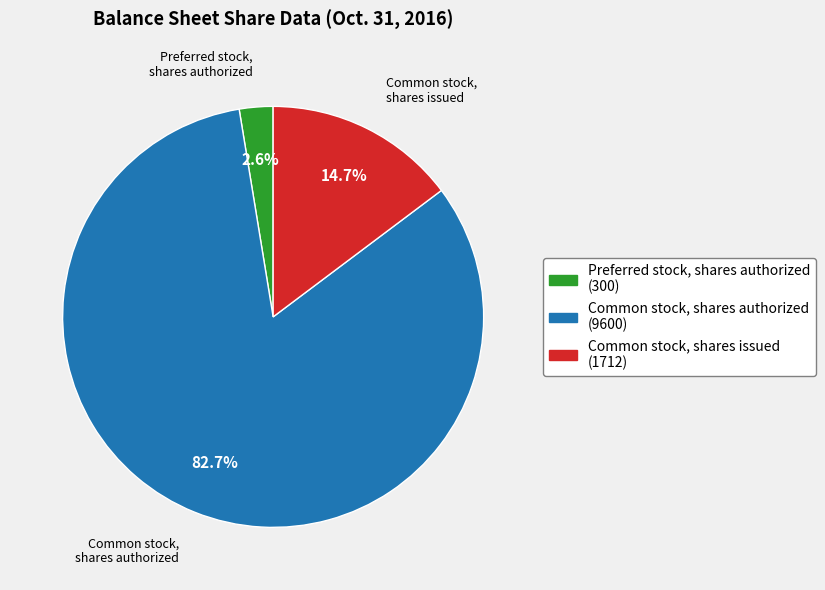

To the nearest percent, what is the average slice percentage?

33%